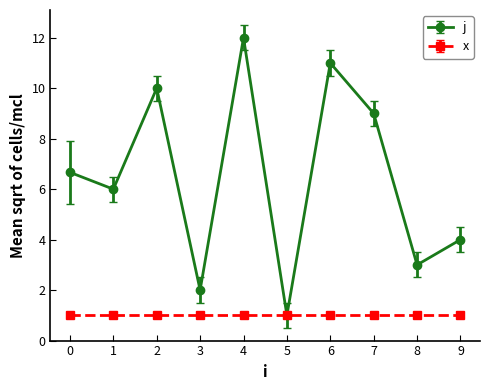

Reading left to right, list all the values displayed in this chart.

j: 0=6.7	1=6.0	2=10.0	3=2.0	4=12.0	5=1.0	6=11.0	7=9.0	8=3.0	9=4.0
x: 0=1.0	1=1.0	2=1.0	3=1.0	4=1.0	5=1.0	6=1.0	7=1.0	8=1.0	9=1.0